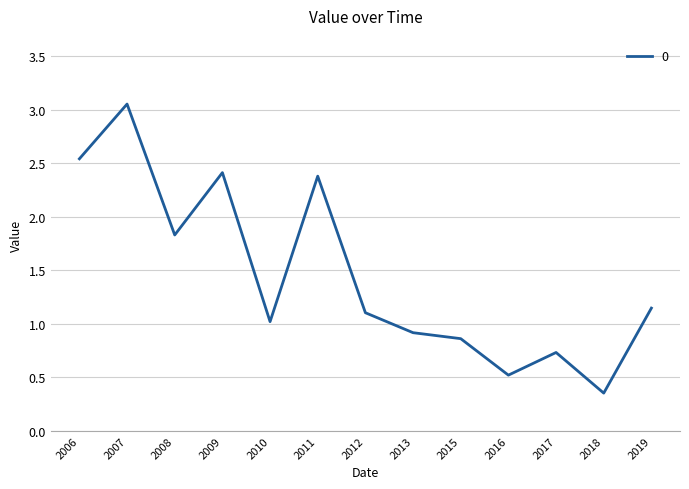

What is the difference between the second highest and second lowest values?

2.0